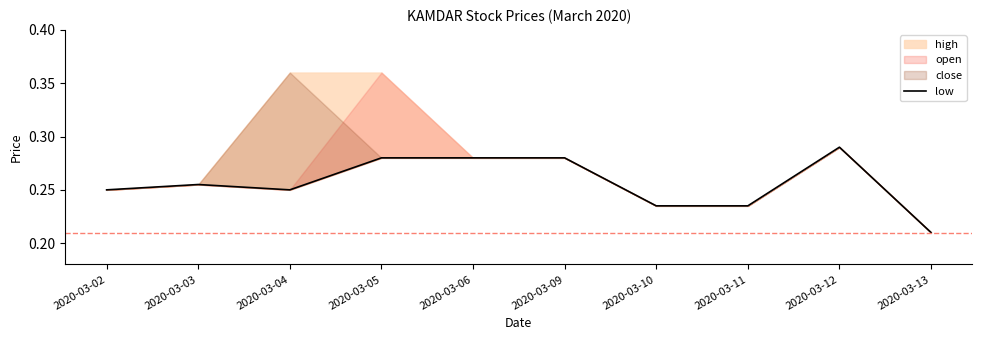

List the labels in order of value, smallest first.

2020-03-13, 2020-03-10, 2020-03-11, 2020-03-02, 2020-03-04, 2020-03-03, 2020-03-05, 2020-03-06, 2020-03-09, 2020-03-12